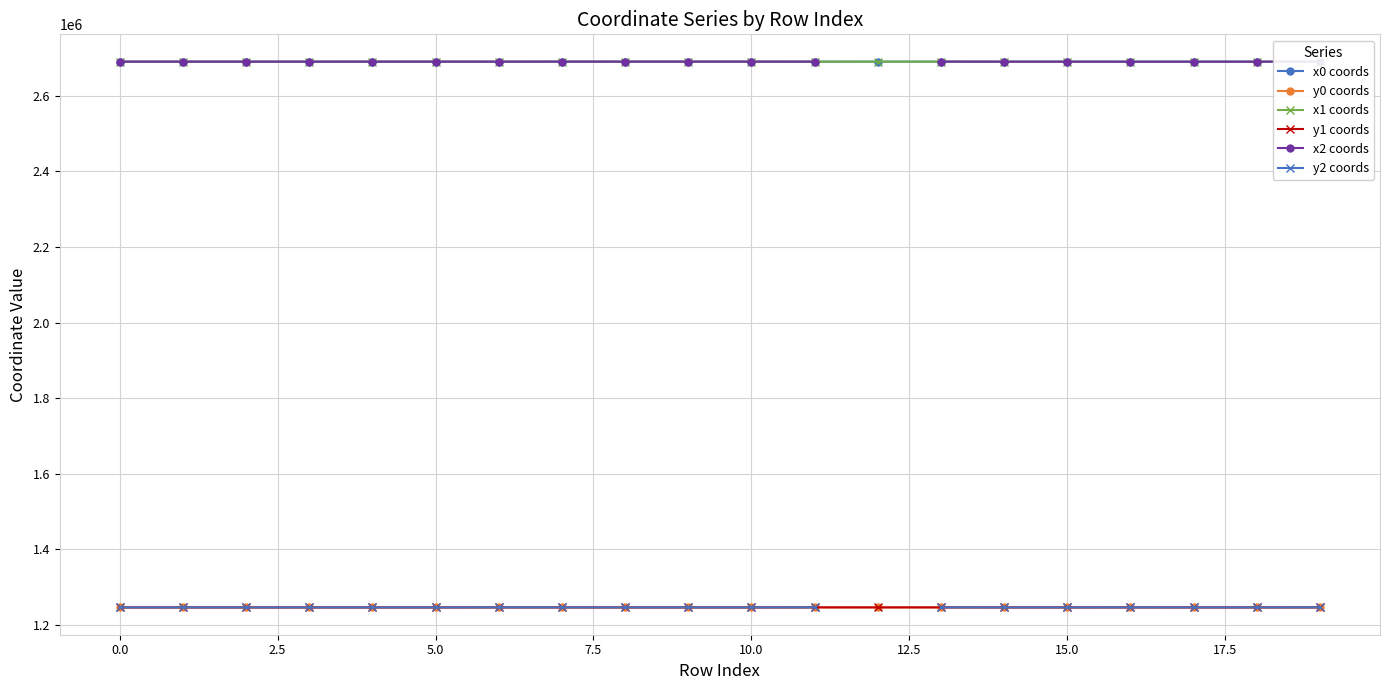

List the series in order of their peak value, lowest first.

y0 coords, y1 coords, y2 coords, x0 coords, x2 coords, x1 coords